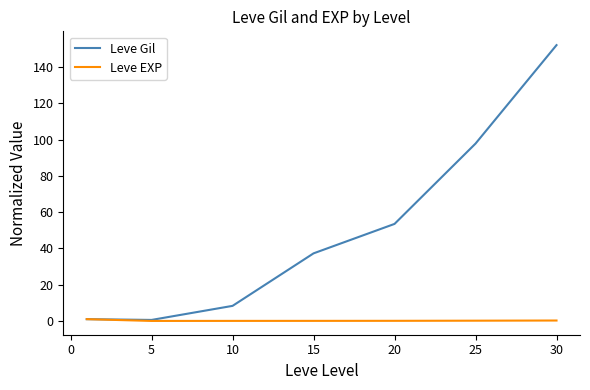

How many categories are shown in the chart?

7